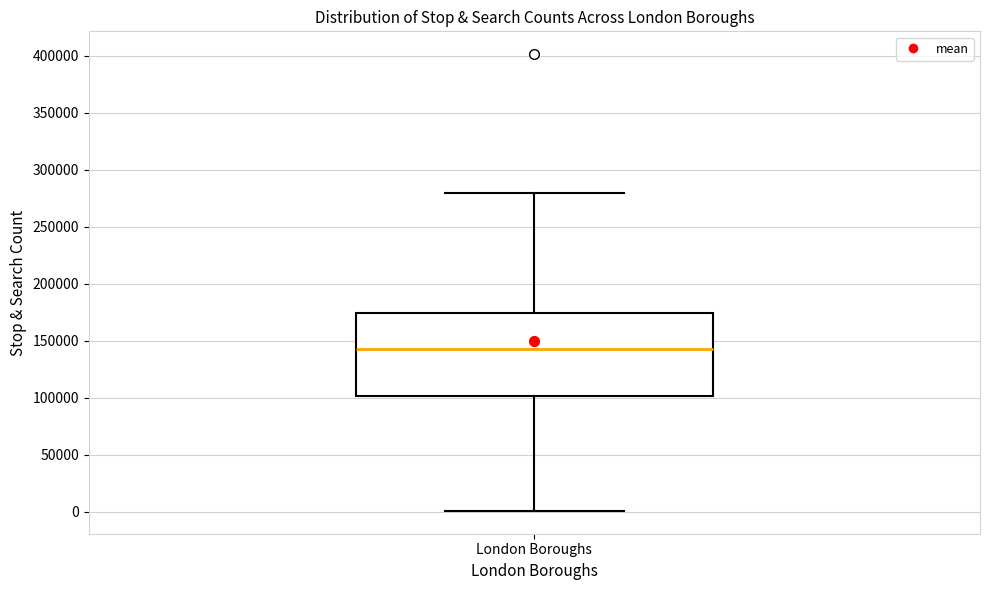

Transcribe this box plot: give where the median line is, the range the box spans, and where the two whiskers end, as read against the y-axis. The values are not printed on the chart, so give them approximately, as read against the axis.

median 145000, box 100000 to 175000, whiskers 0 to 280000